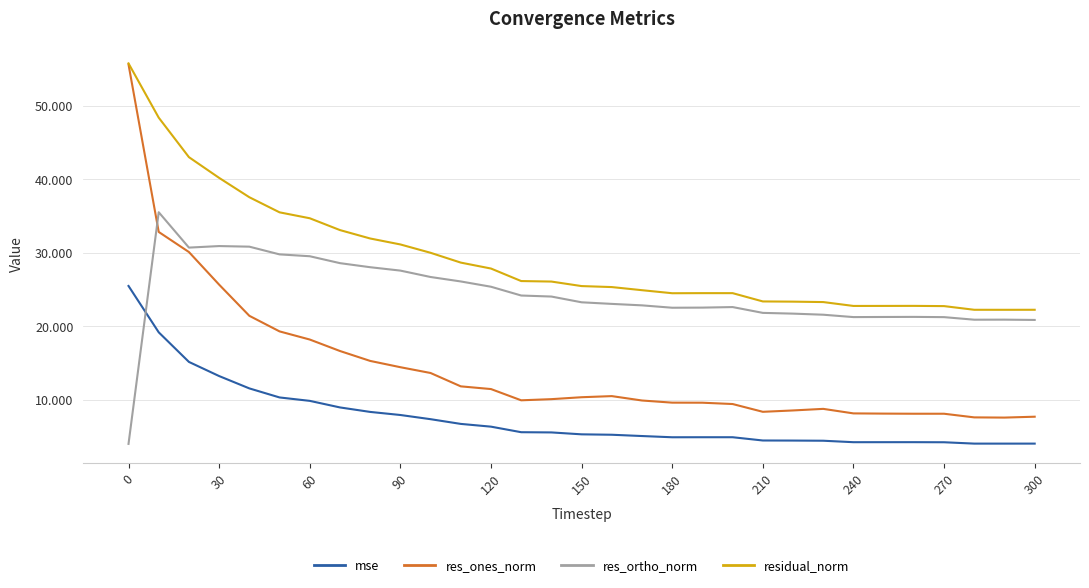

What are all the series names shown in the legend?

mse, res_ones_norm, res_ortho_norm, residual_norm